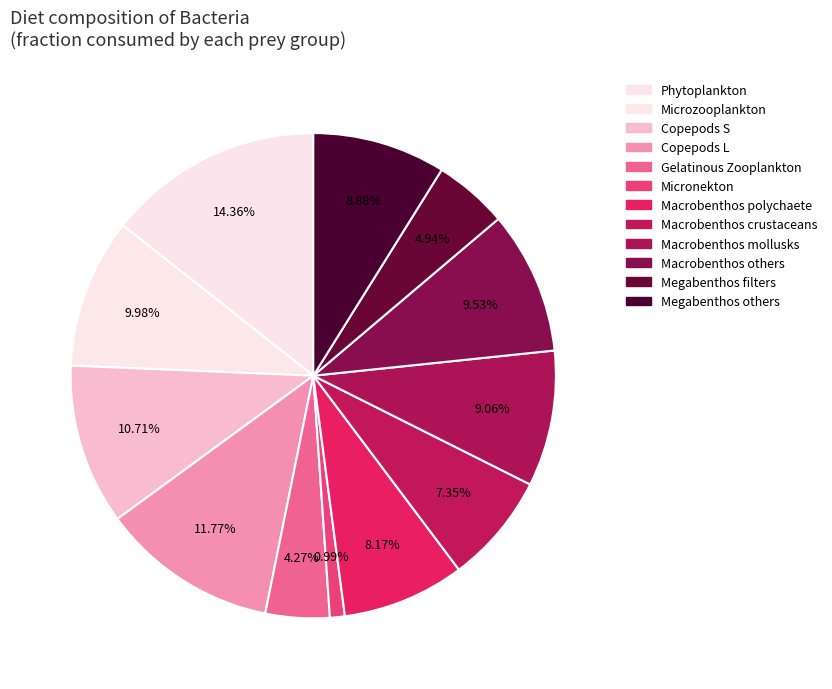

How many segments does this pie chart have?

12